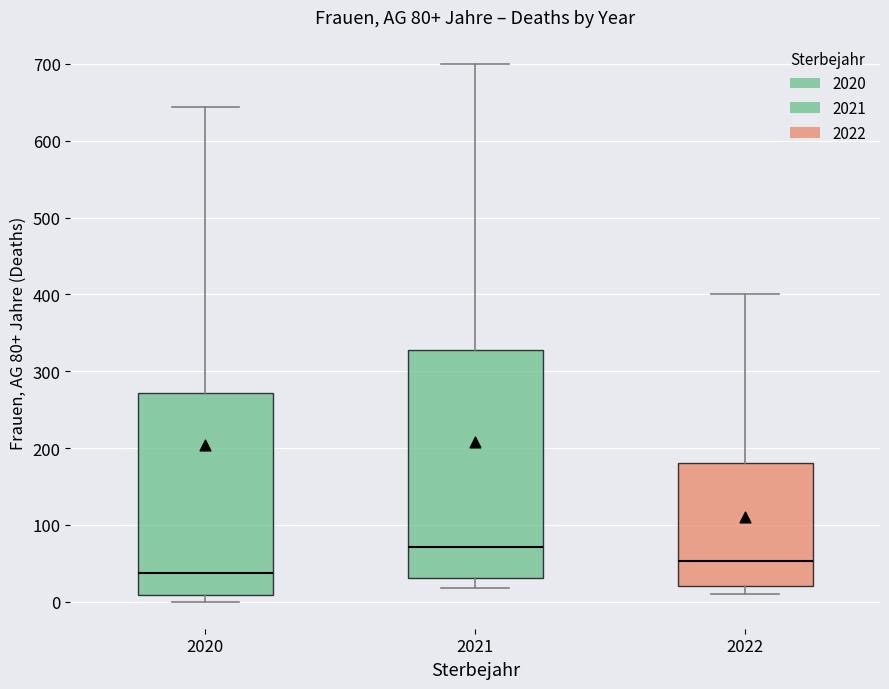

Which box is the tallest, from its lower edge to its upper edge?

2021